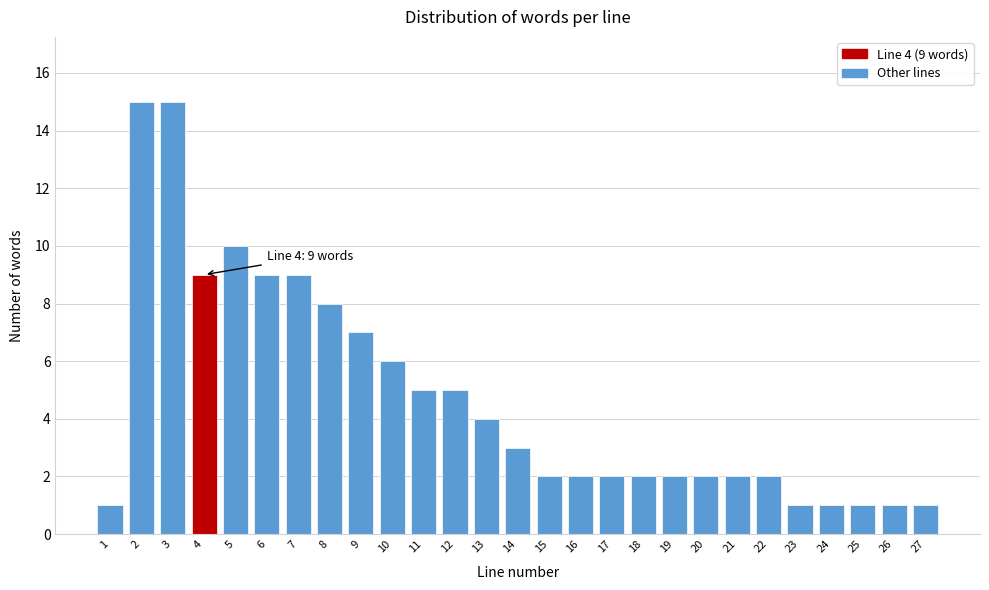

Reading right to left, extract all data points from this chart.

27=1	26=1	25=1	24=1	23=1	22=2	21=2	20=2	19=2	18=2	17=2	16=2	15=2	14=3	13=4	12=5	11=5	10=6	9=7	8=8	7=9	6=9	5=10	4=9	3=15	2=15	1=1